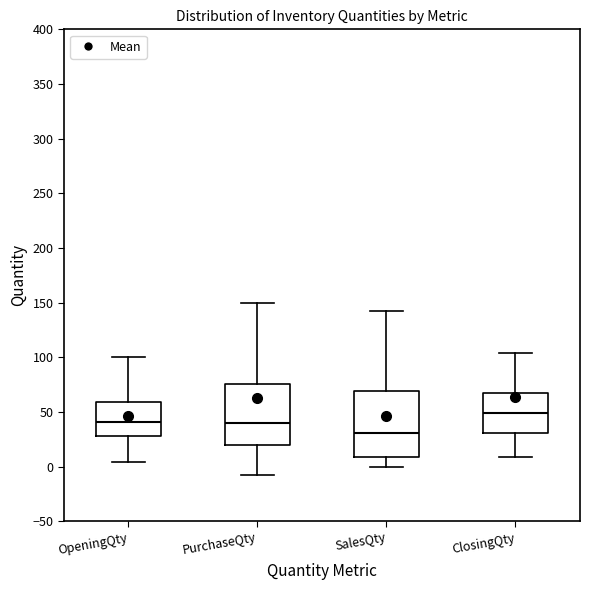

Which box has the lowest median line?

SalesQty